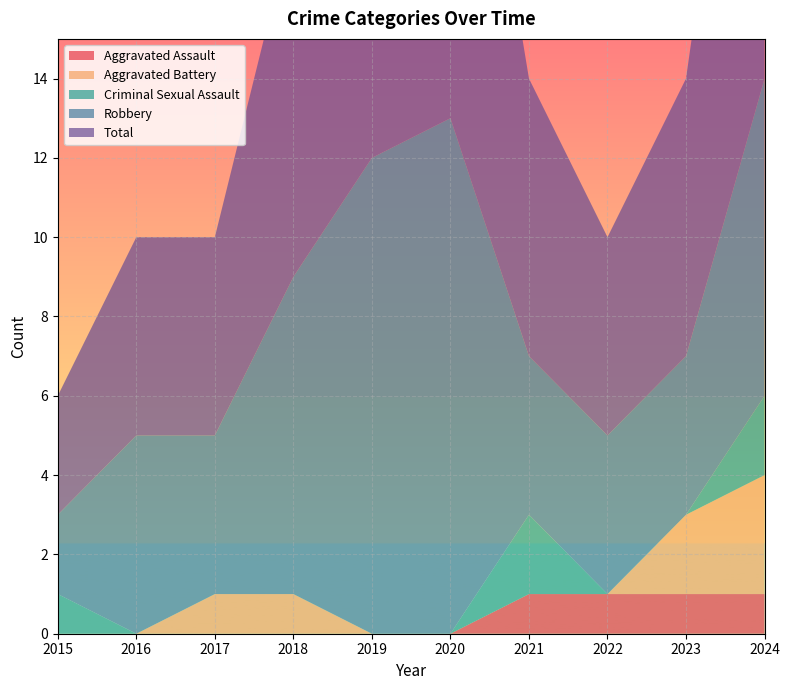

Reading left to right, extract all data points from this chart.

Aggravated Assault: 0	0	0	0	0	0	1	1	1	1
Aggravated Battery: 0	0	1	1	0	0	0	0	2	3
Criminal Sexual Assault: 1	0	0	0	0	0	2	0	0	2
Robbery: 2	5	4	8	12	13	4	4	4	8
Total: 3	5	5	9	12	13	7	5	7	14